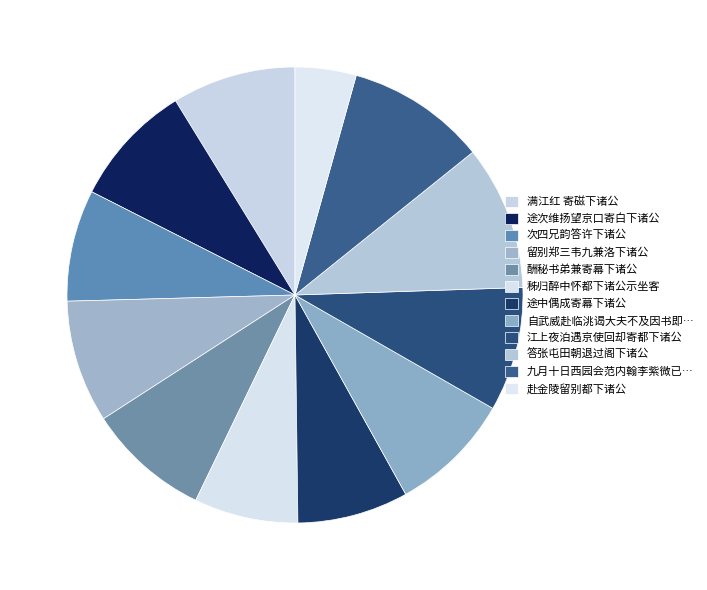

How many segments does this pie chart have?

12